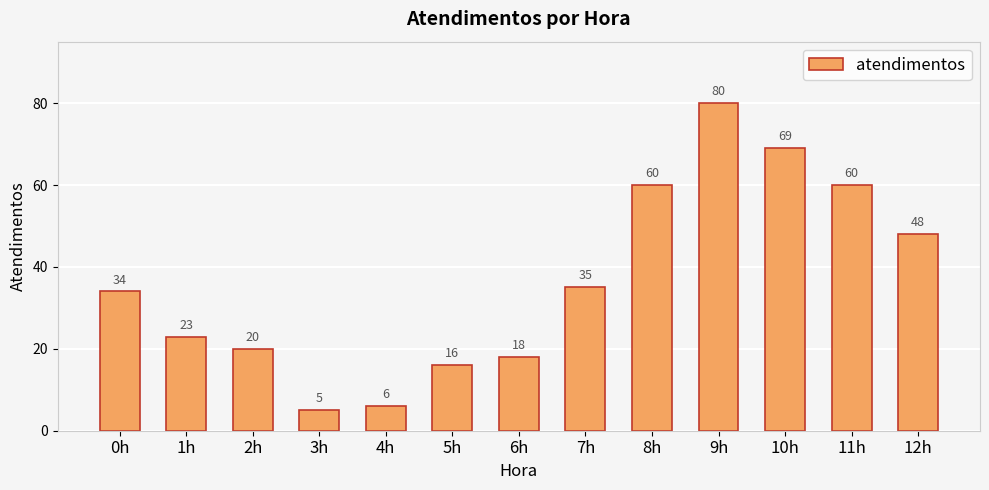

At which category does the chart reach its minimum across all series?

3h